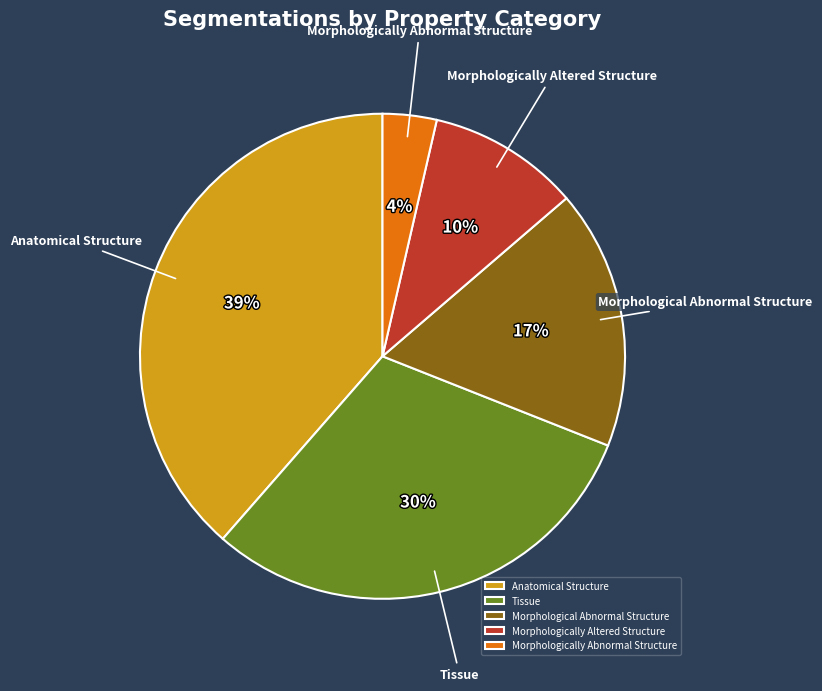

Is Anatomical Structure the majority of the pie?

No